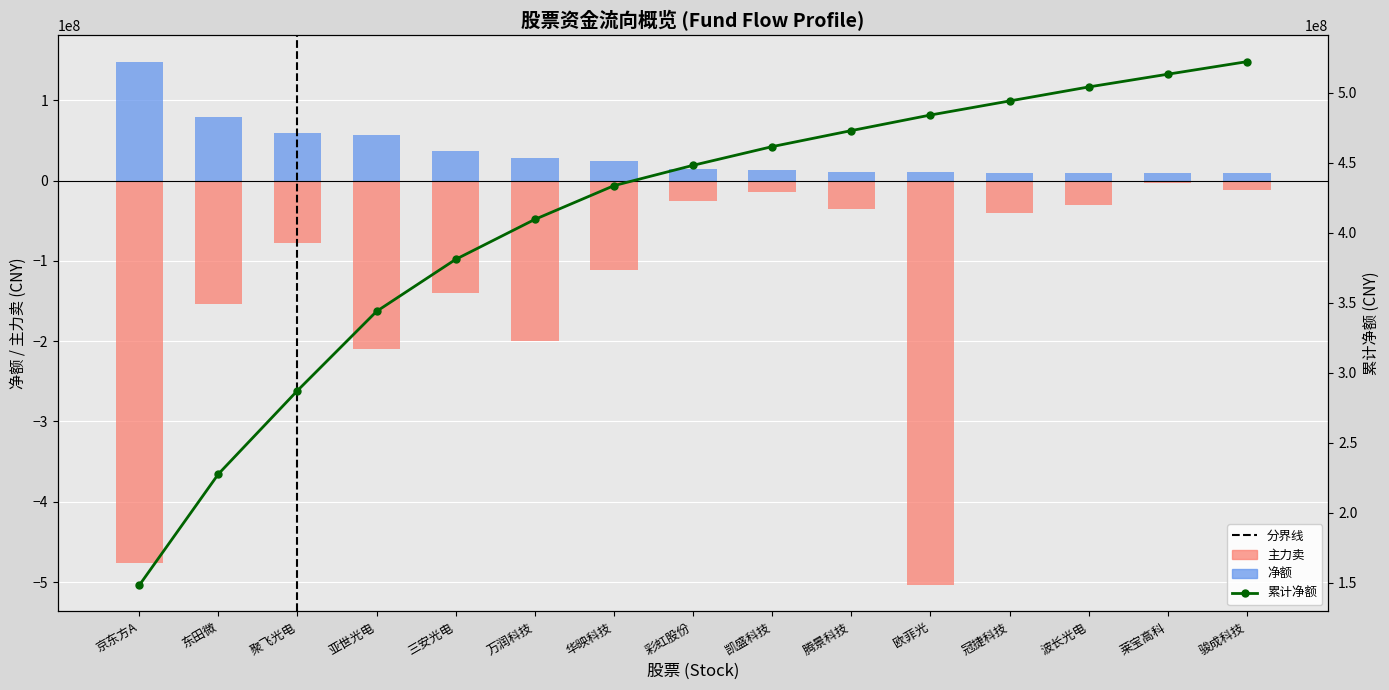

What is the label of the 7th bar from the right?

凯盛科技